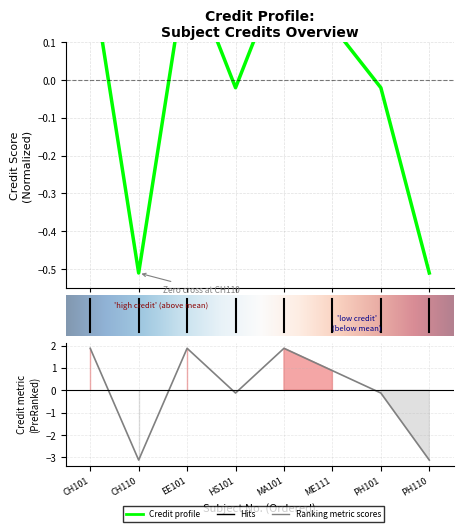

What is the label of the 4th point from the left?

HS101